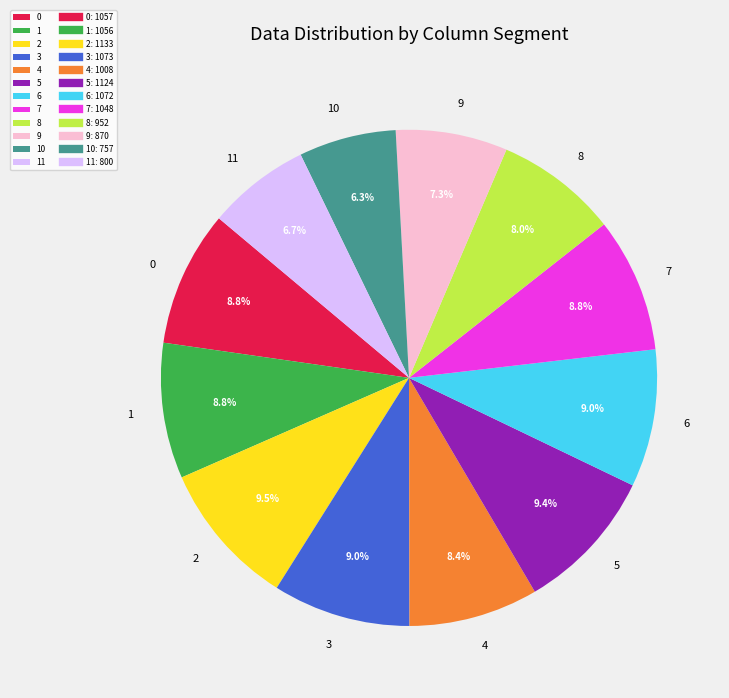

How many segments does this pie chart have?

12